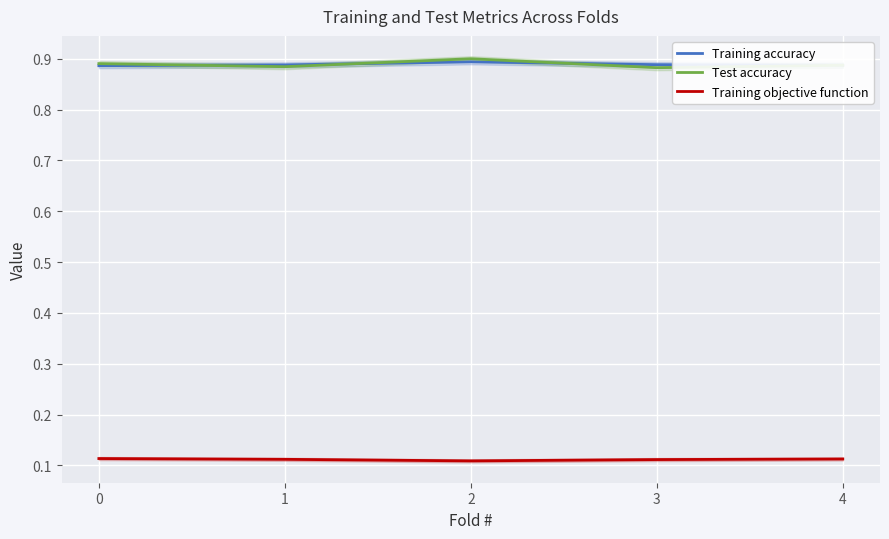

True or false: Training objective function and Training accuracy cross at least once.

False